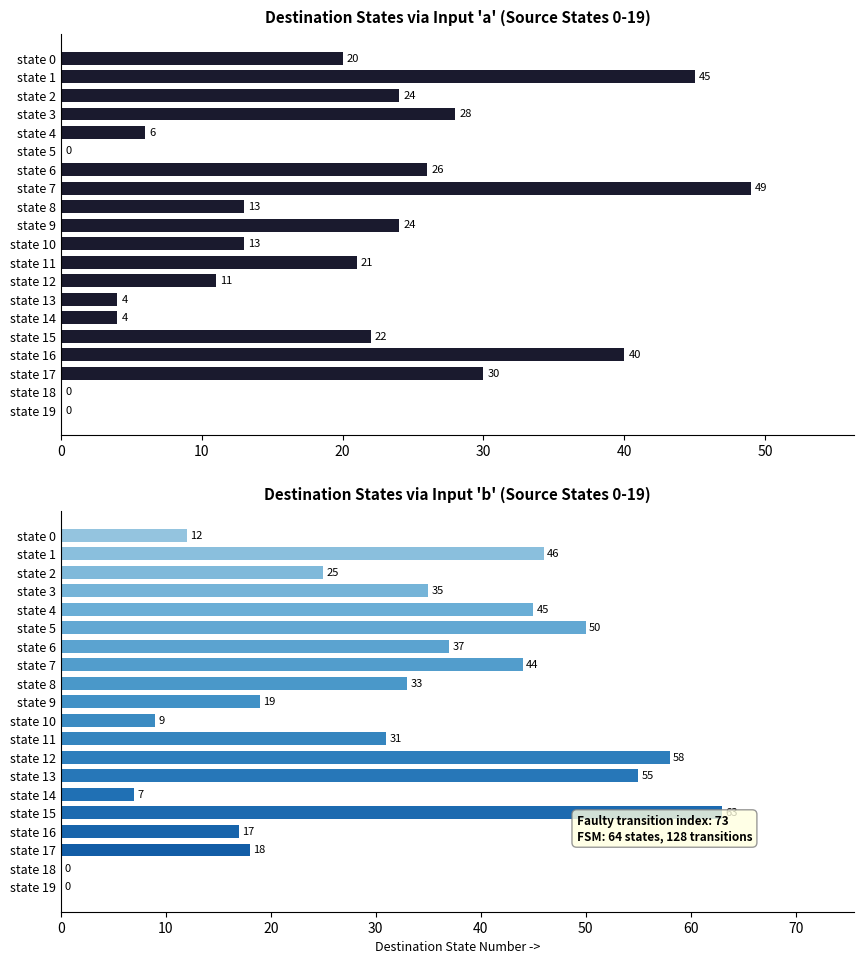

Are the bars grouped side by side (vs. stacked)?

Yes